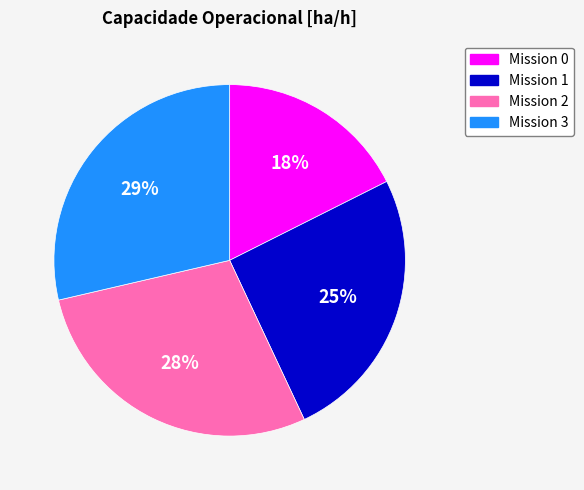

Is there a majority slice in this chart?

No